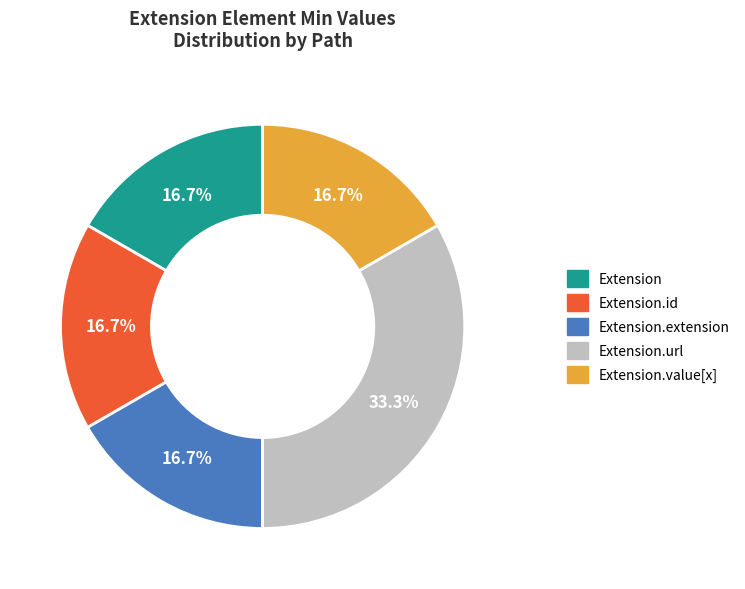

Is there a majority slice in this chart?

No